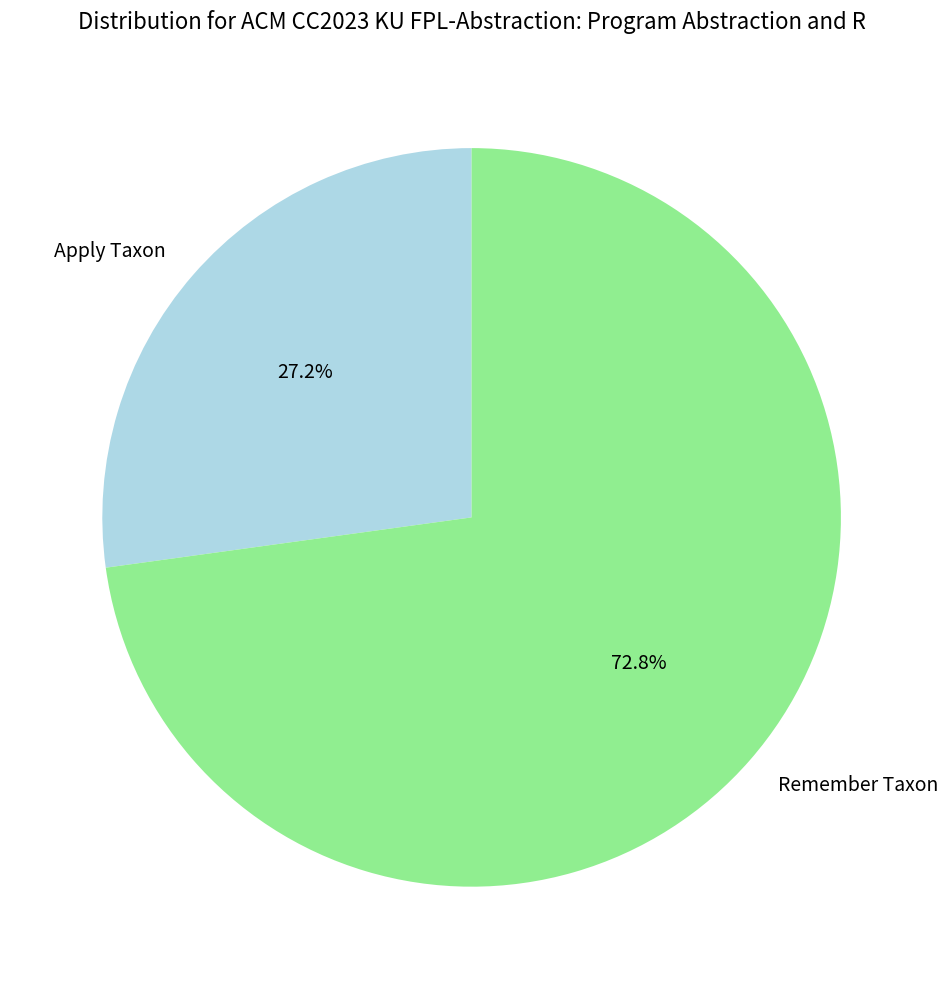

Combined, do Apply Taxon and Remember Taxon account for over 50%?

Yes